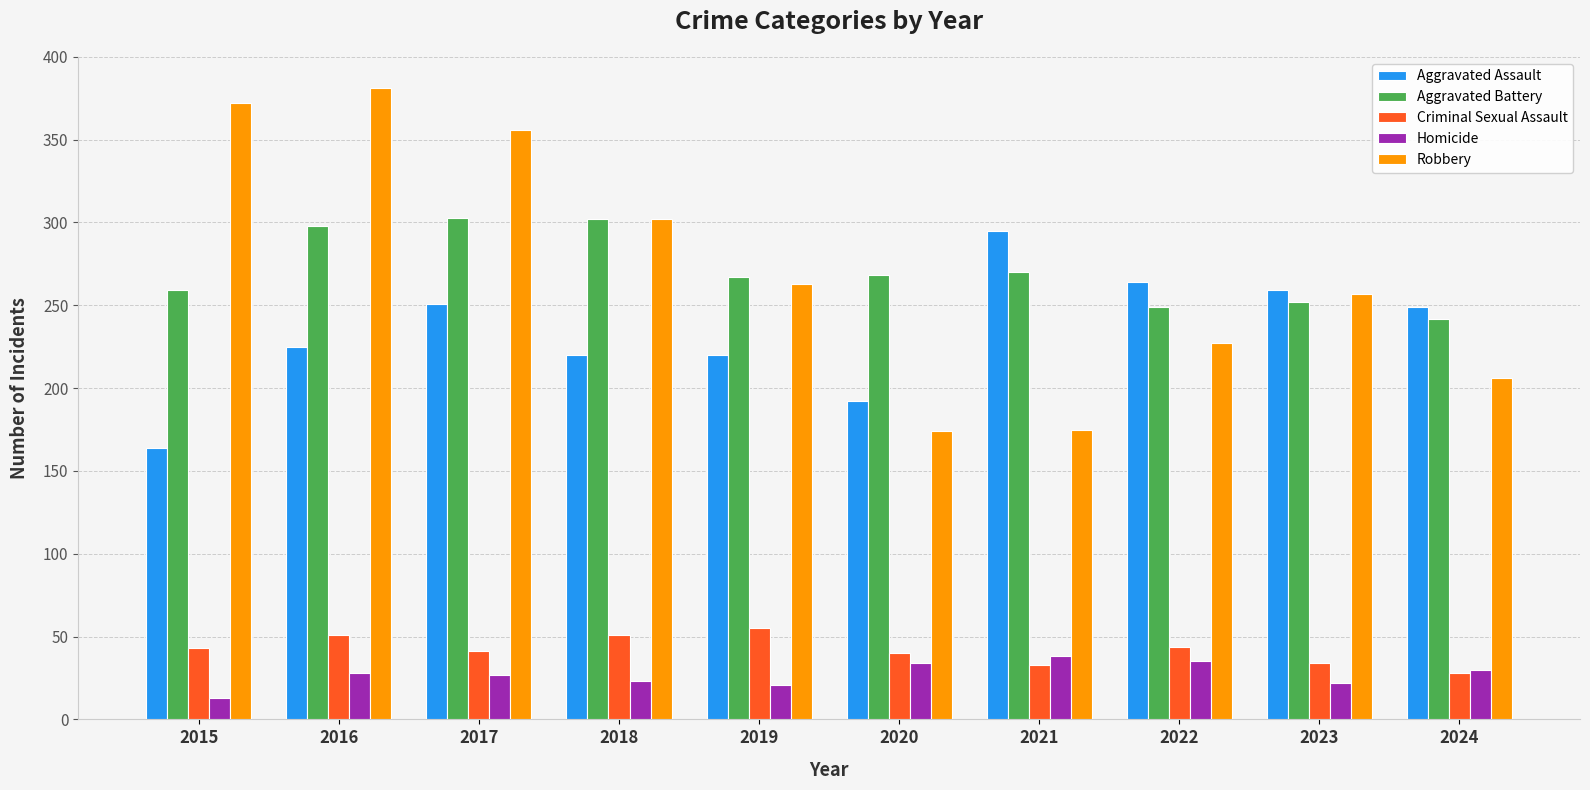

What is the difference between the second highest and minimum values in the Criminal Sexual Assault series?

23